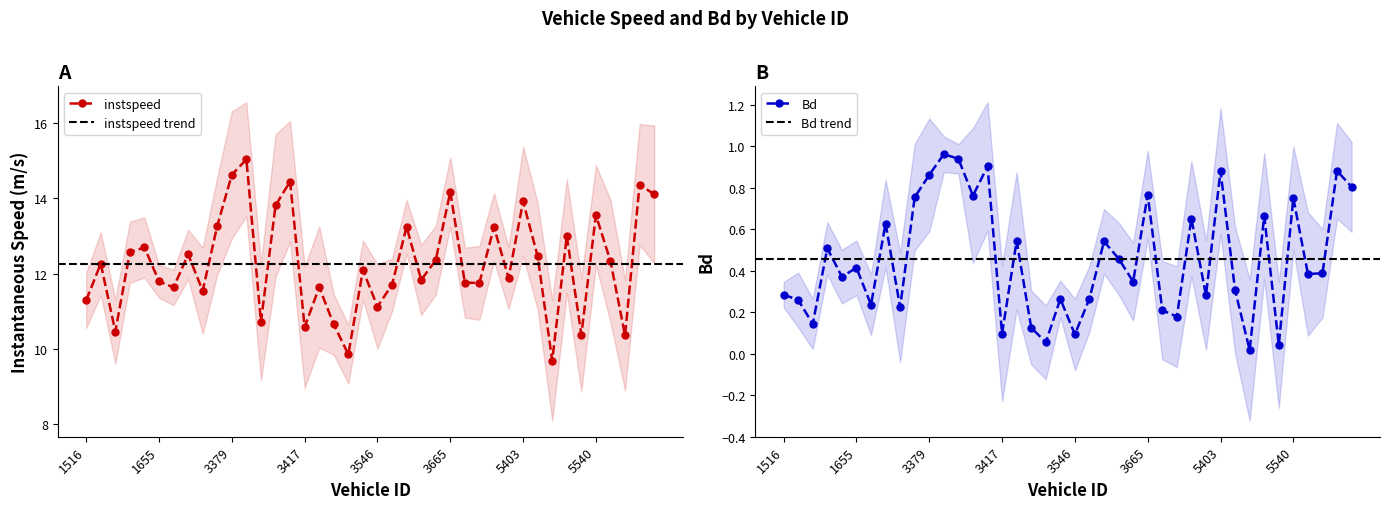

At which category is the sum across all series the highest?

3385